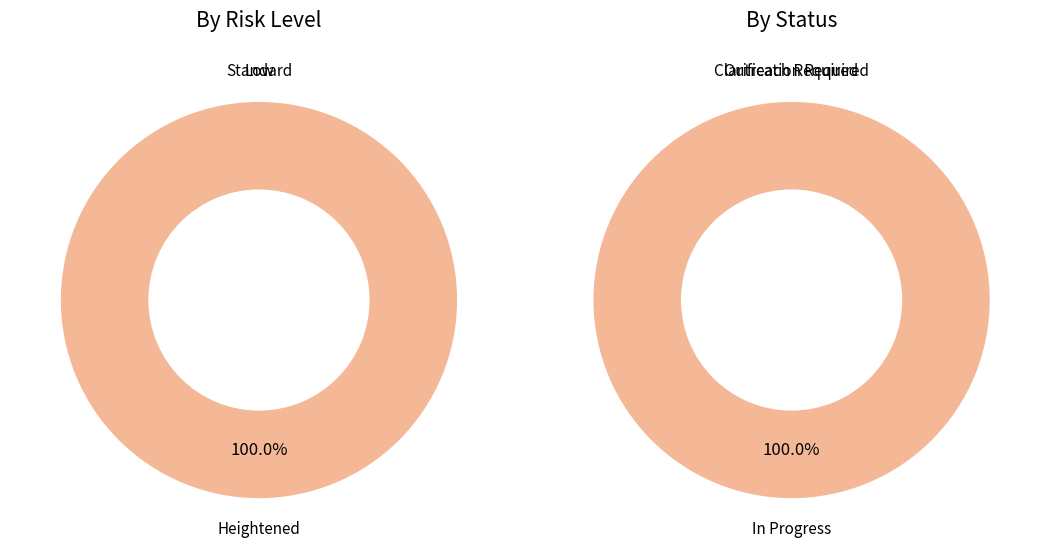

Count the number of slices in the pie.

3